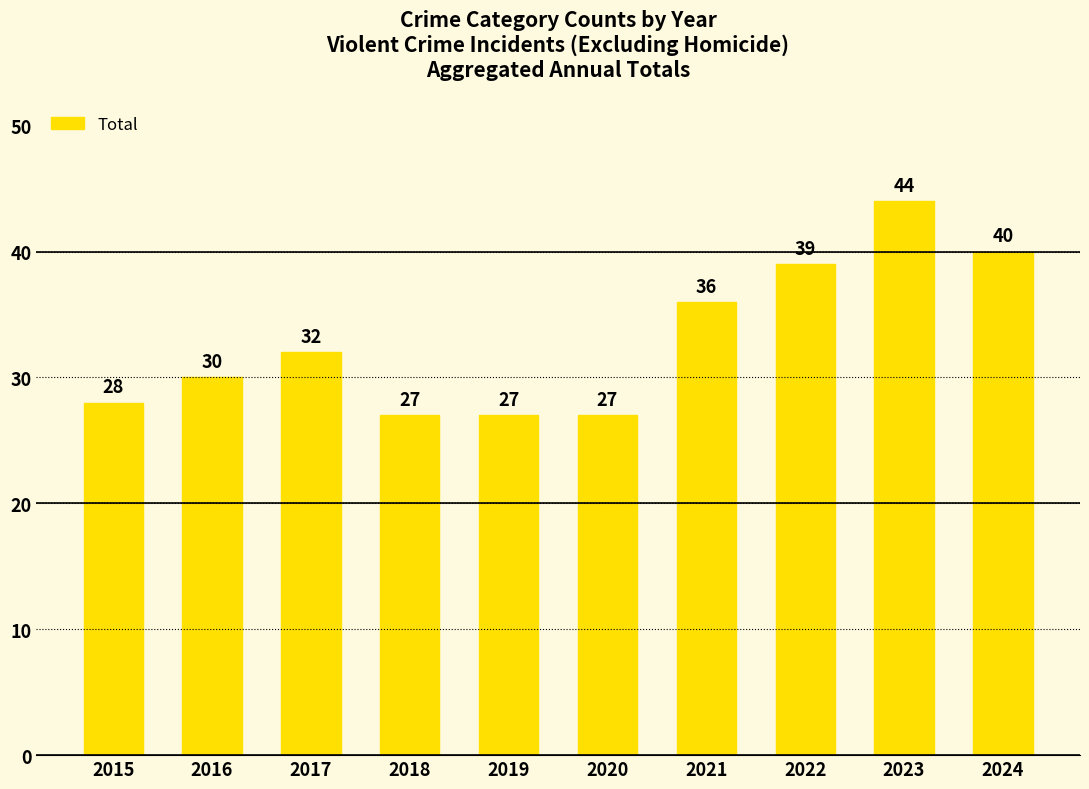

What is the difference between the maximum and minimum values?

17